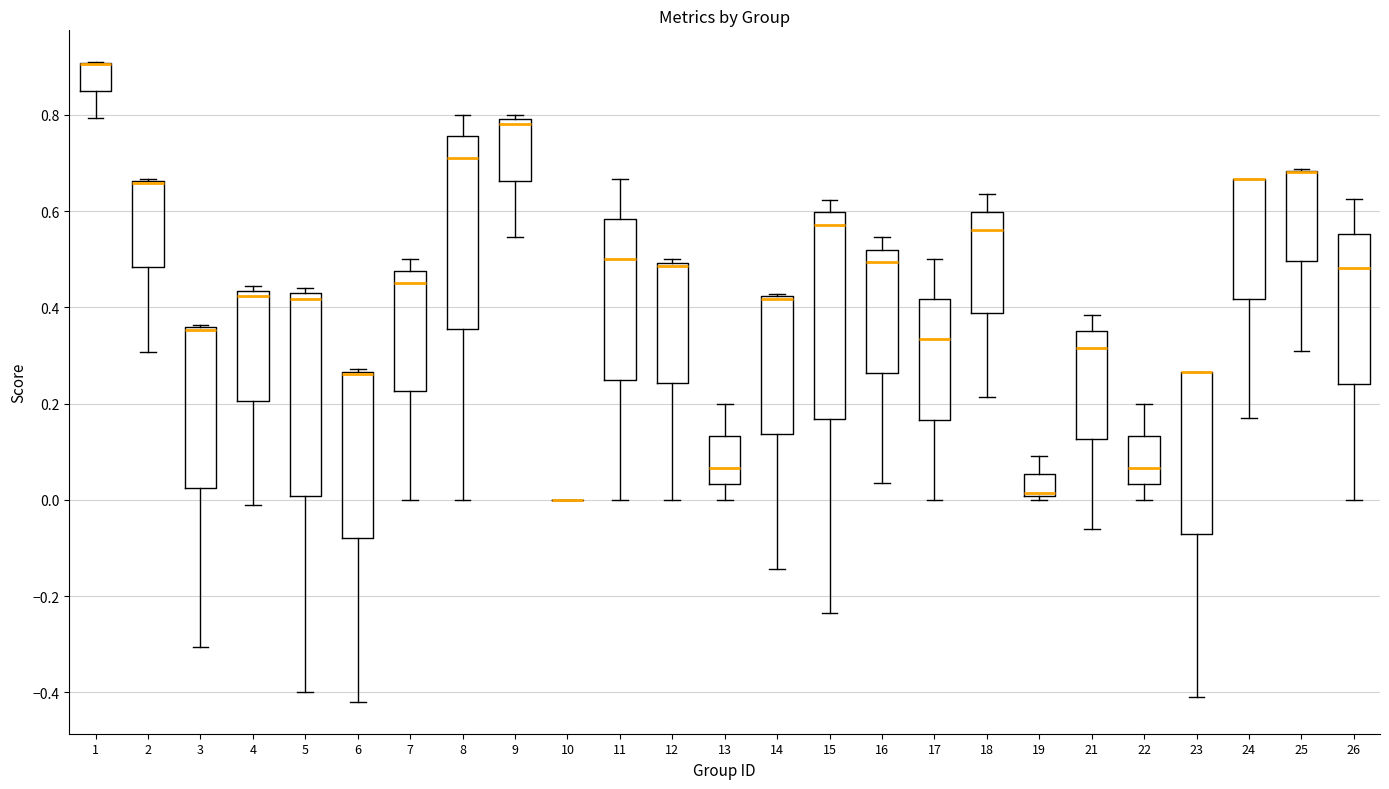

Reading left to right, read every box against the y-axis: the position of its median line, the range the box covers, and the ends of its whiskers. The values are not printed on the chart, so give them approximately, as read against the axis.

1: median 0.90 (drawn on the box's upper edge), box 0.84 to 0.90, whiskers 0.80 to 0.90
2: median 0.66 (drawn on the box's upper edge), box 0.48 to 0.66, whiskers 0.30 to 0.66
3: median 0.36 (drawn on the box's upper edge), box 0.02 to 0.36, whiskers -0.30 to 0.36
4: median 0.42, box 0.20 to 0.44, whiskers -0.02 to 0.44 (just above the box's upper edge)
5: median 0.42 (just below the box's upper edge), box 0.00 to 0.42, whiskers -0.40 to 0.44
6: median 0.26 (just below the box's upper edge), box -0.08 to 0.26, whiskers -0.42 to 0.28
7: median 0.46, box 0.22 to 0.48, whiskers 0.00 to 0.50
8: median 0.72, box 0.36 to 0.76, whiskers 0.00 to 0.80
9: median 0.78, box 0.66 to 0.80, whiskers 0.54 to 0.80 (just above the box's upper edge)
10: box collapsed to a line at 0.00, whiskers 0.00 to 0.00
11: median 0.50, box 0.26 to 0.58, whiskers 0.00 to 0.66
12: median 0.48, box 0.24 to 0.50, whiskers 0.00 to 0.50 (just above the box's upper edge)
13: median 0.06, box 0.04 to 0.14, whiskers 0.00 to 0.20
14: median 0.42, box 0.14 to 0.42, whiskers -0.14 to 0.42
15: median 0.58, box 0.16 to 0.60, whiskers -0.24 to 0.62
16: median 0.50, box 0.26 to 0.52, whiskers 0.04 to 0.54
17: median 0.34, box 0.16 to 0.42, whiskers 0.00 to 0.50
18: median 0.56, box 0.38 to 0.60, whiskers 0.22 to 0.64
19: median 0.02, box 0.00 to 0.06, whiskers 0.00 (just below the box's lower edge) to 0.10
21: median 0.32, box 0.12 to 0.36, whiskers -0.06 to 0.38
22: median 0.06, box 0.04 to 0.14, whiskers 0.00 to 0.20
23: median 0.26 (drawn on the box's upper edge), box -0.08 to 0.26, whiskers -0.42 to 0.26
24: median 0.66 (drawn on the box's upper edge), box 0.42 to 0.66, whiskers 0.16 to 0.66
25: median 0.68 (drawn on the box's upper edge), box 0.50 to 0.68, whiskers 0.32 to 0.68
26: median 0.48, box 0.24 to 0.56, whiskers 0.00 to 0.62